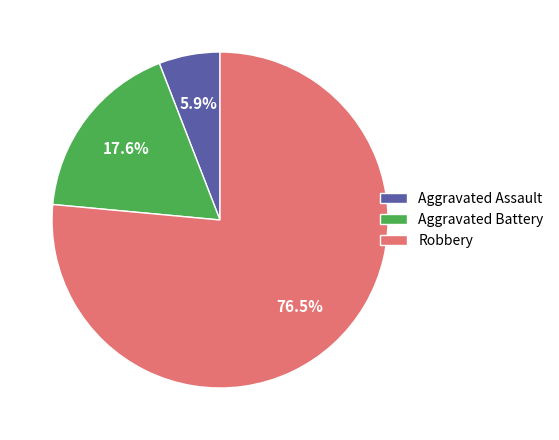

Is it true that Aggravated Battery is 18% of the pie?

True